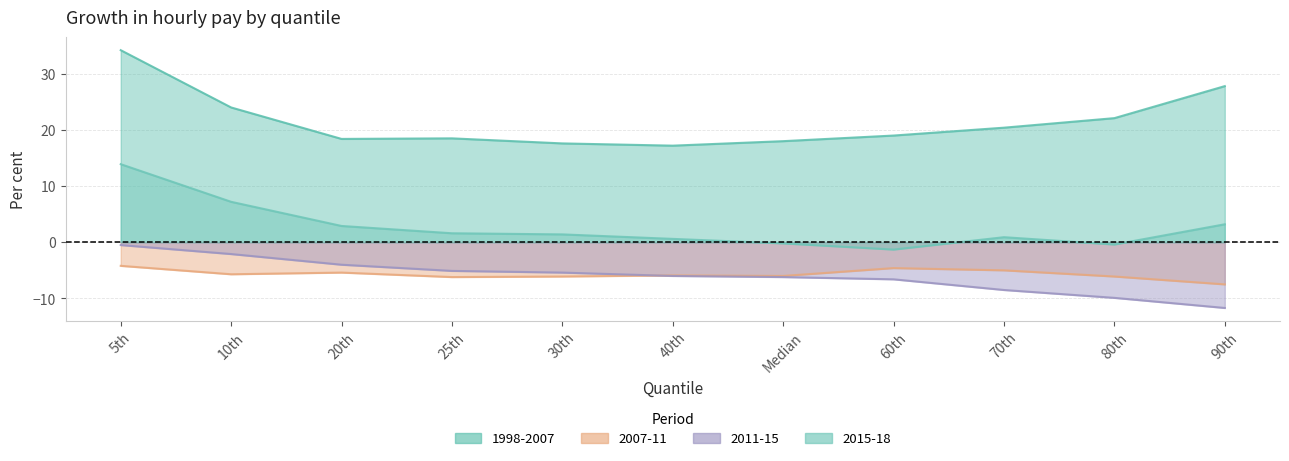

Rank the categories by 2015-18 value from highest to lowest.

5th, 10th, 90th, 20th, 25th, 30th, 70th, 40th, Median, 80th, 60th